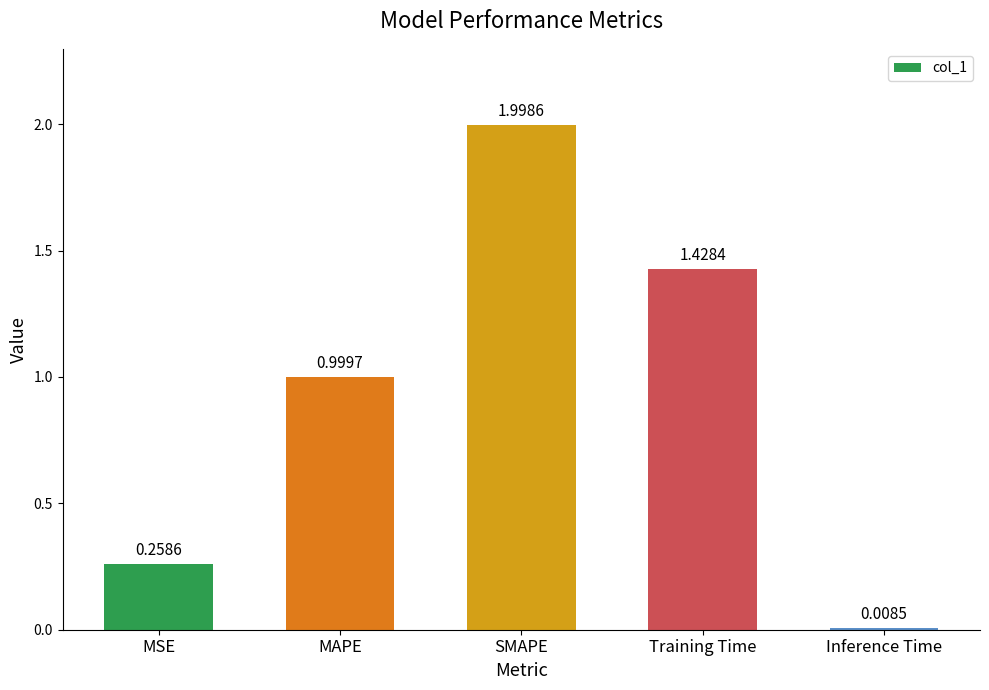

Between MAPE and MSE, which is larger?

MAPE